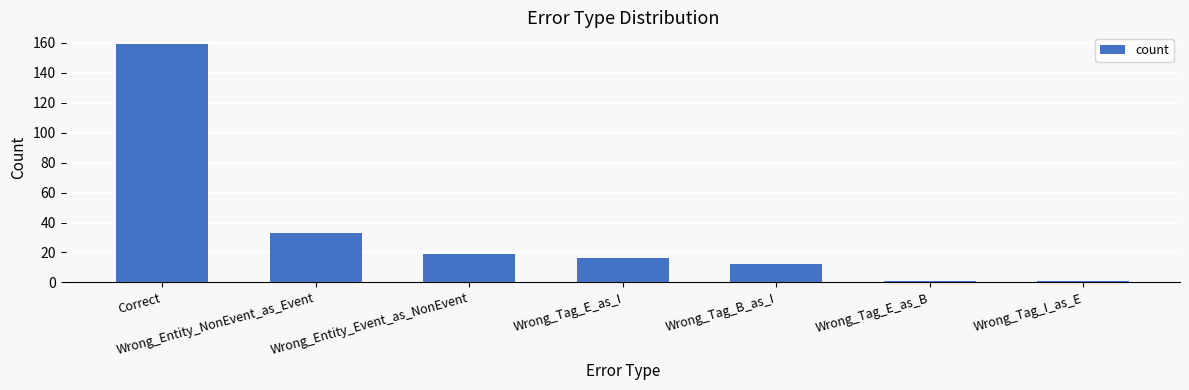

What is the change in value from Wrong_Entity_NonEvent_as_Event to Wrong_Tag_E_as_I?

-17